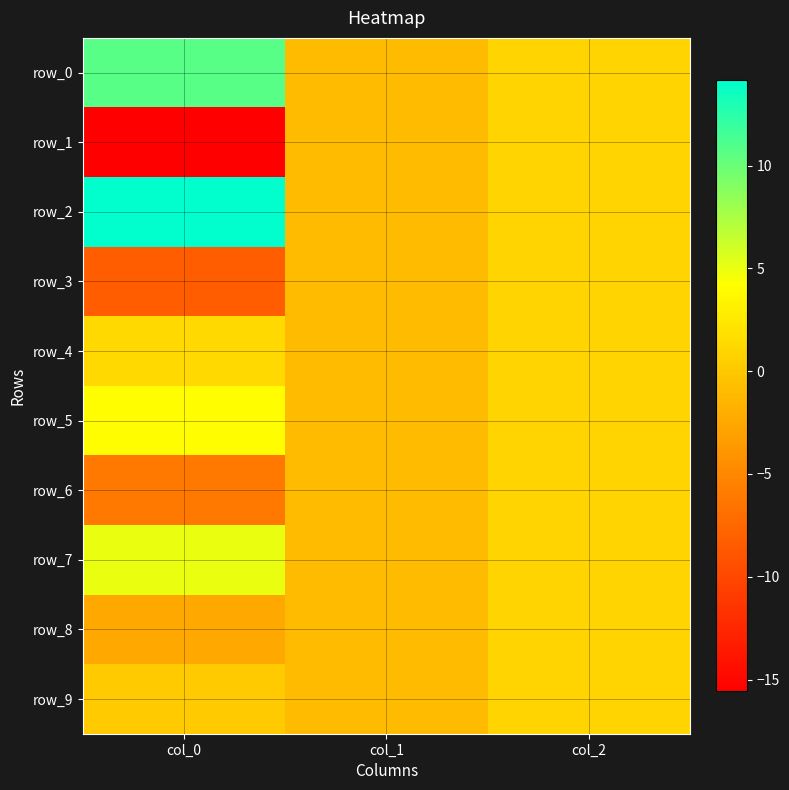

Which has a higher value, col_2 or col_0?

col_0